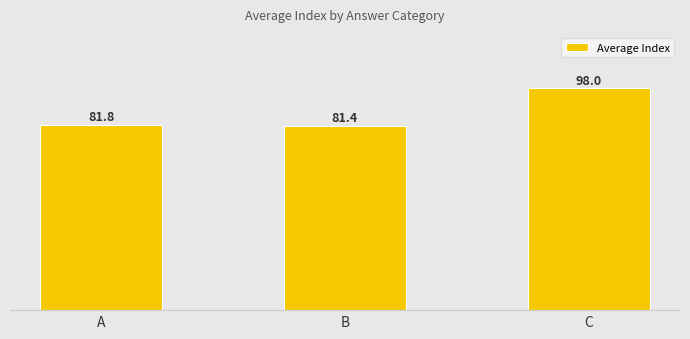

Which has a higher value, B or A?

A